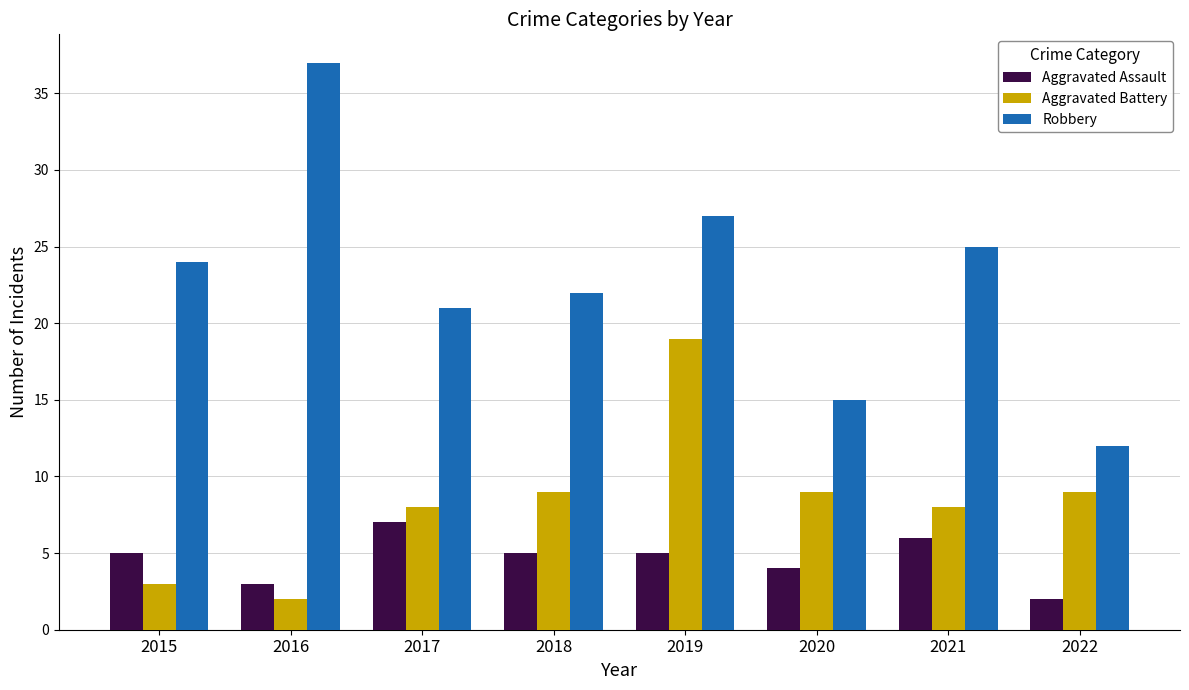

Reading left to right, what are all the values shown in this chart?

Aggravated Assault: 2015=5	2016=3	2017=7	2018=5	2019=5	2020=4	2021=6	2022=2
Aggravated Battery: 2015=3	2016=2	2017=8	2018=9	2019=19	2020=9	2021=8	2022=9
Robbery: 2015=24	2016=37	2017=21	2018=22	2019=27	2020=15	2021=25	2022=12